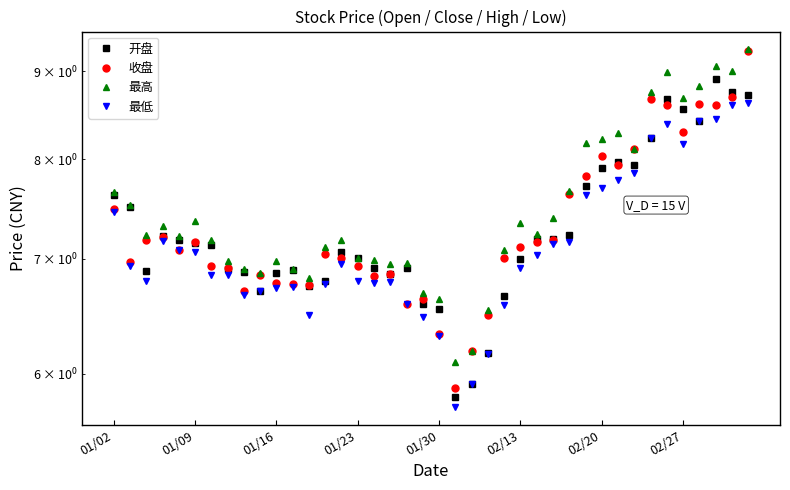

What value does the 最高 series have at 12?

6.8